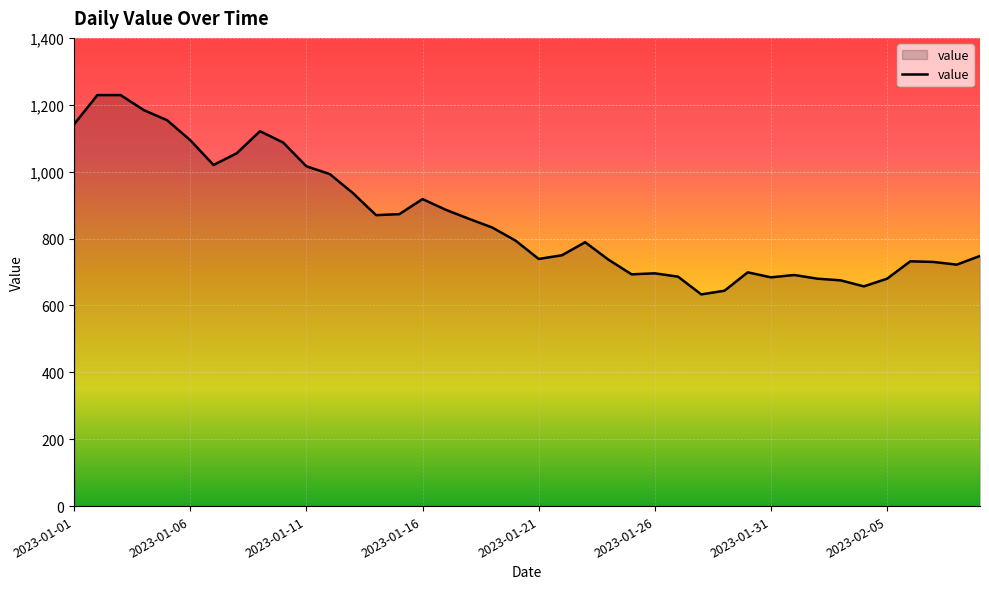

What is the greatest value displayed?

1229